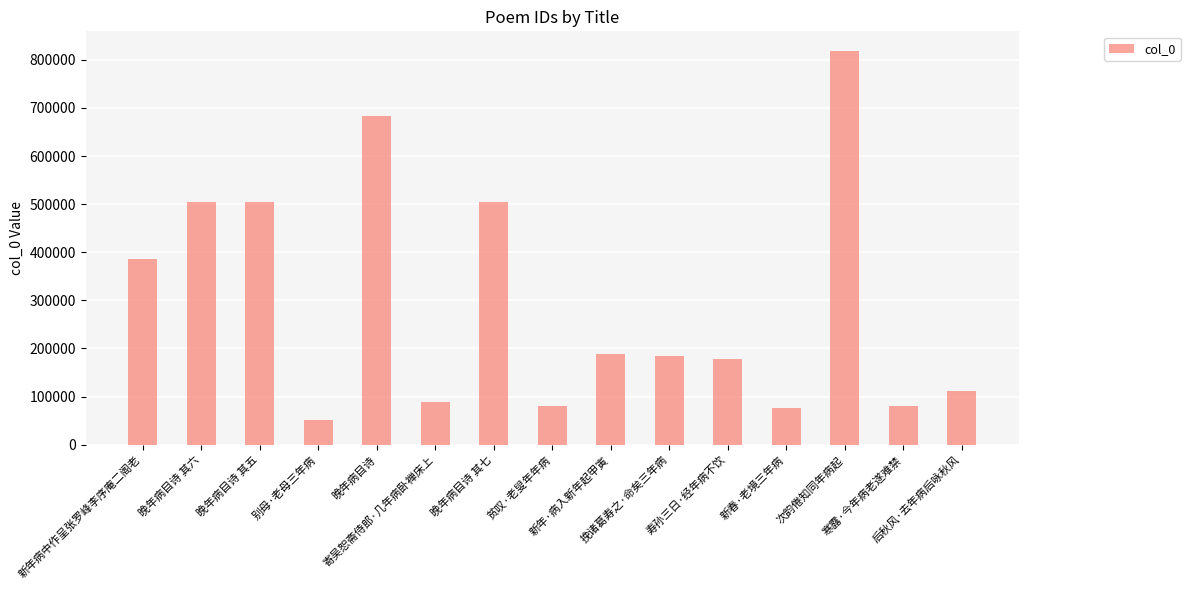

Which has a higher value, 新春·老境三年病 or 晚年病目诗 其六?

晚年病目诗 其六